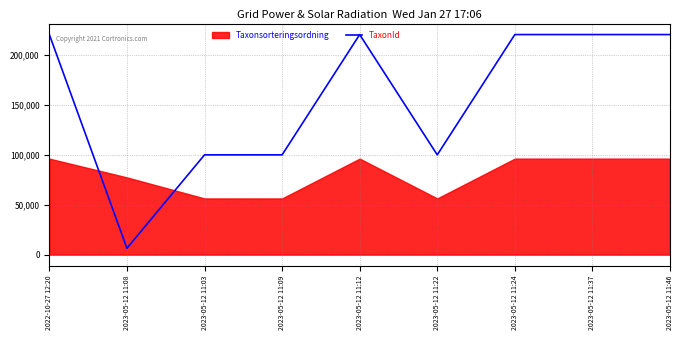

The value at 2023-05-12 11:37 is 302304. True or false?

False